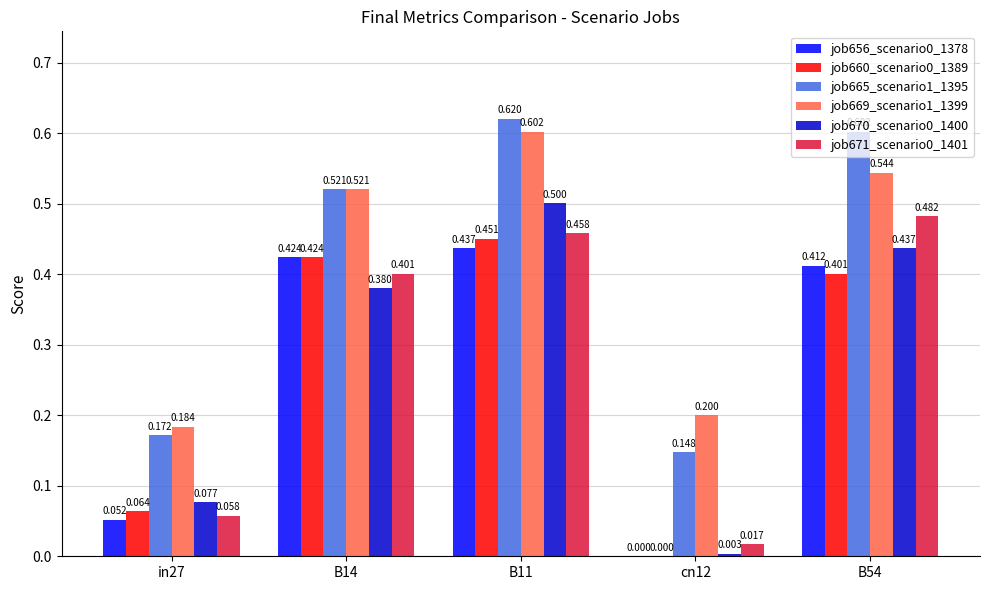

Is the value of job660_scenario0_1389 at in27 greater than the value of job656_scenario0_1378 at cn12?

Yes